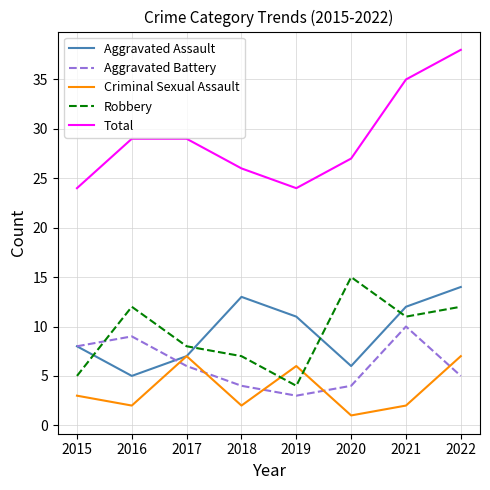

Is the value of Aggravated Assault at 2019 greater than the value of Total at 2015?

No